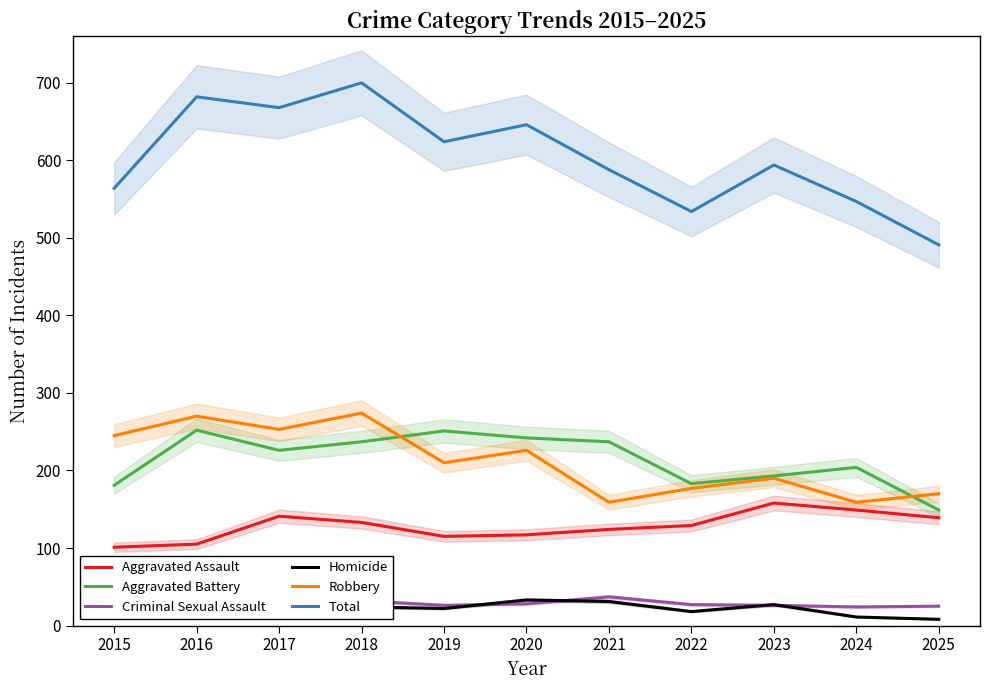

True or false: Total and Aggravated Assault cross at least once.

False